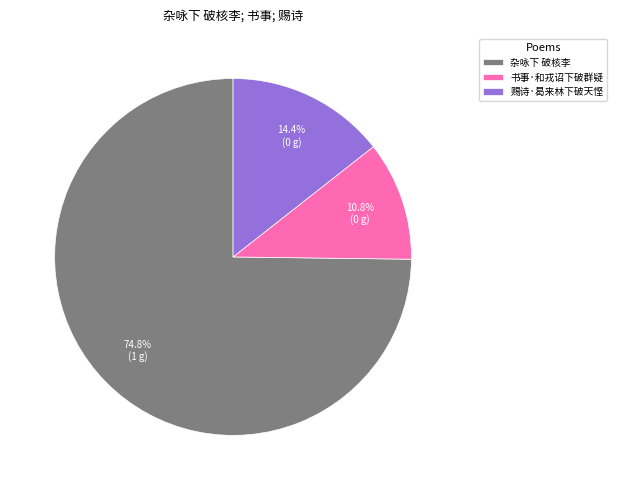

Which slice is the smallest?

书事·和戎诏下破群疑